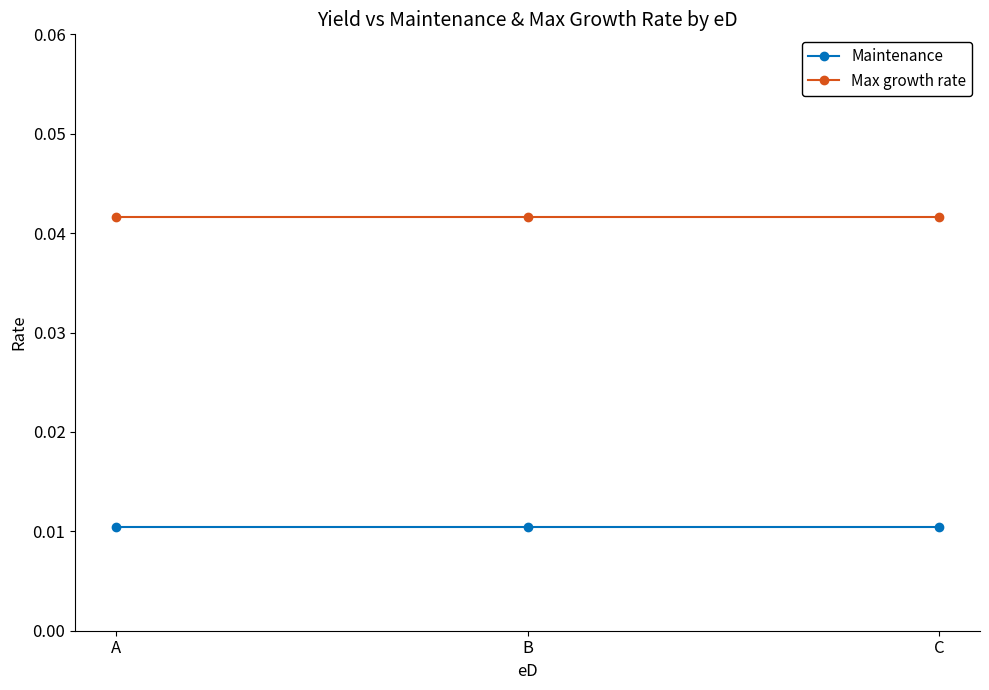

Is the value of Max growth rate at B greater than the value of Maintenance at A?

Yes